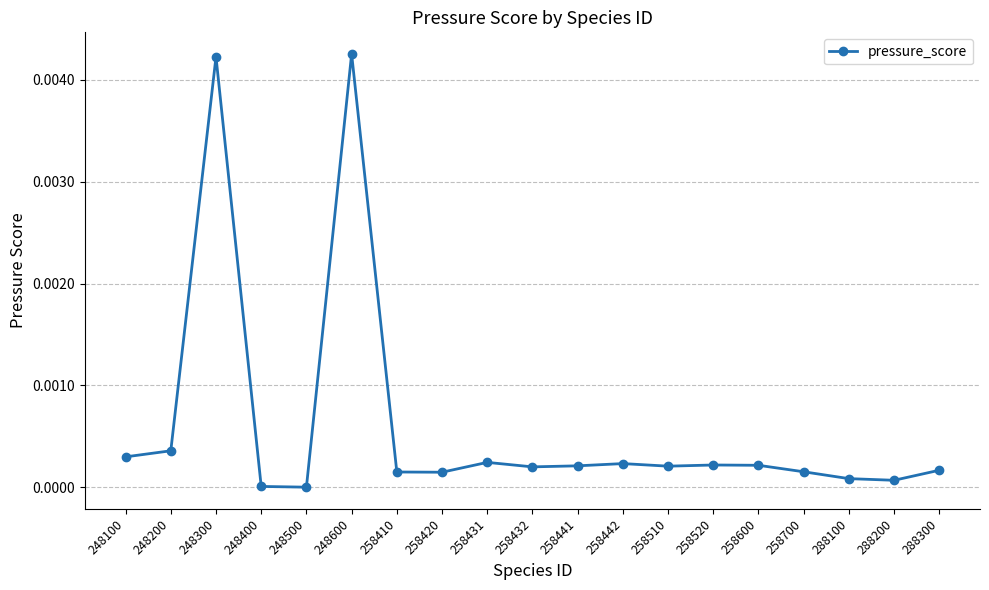

Does the chart have visible grid lines?

Yes